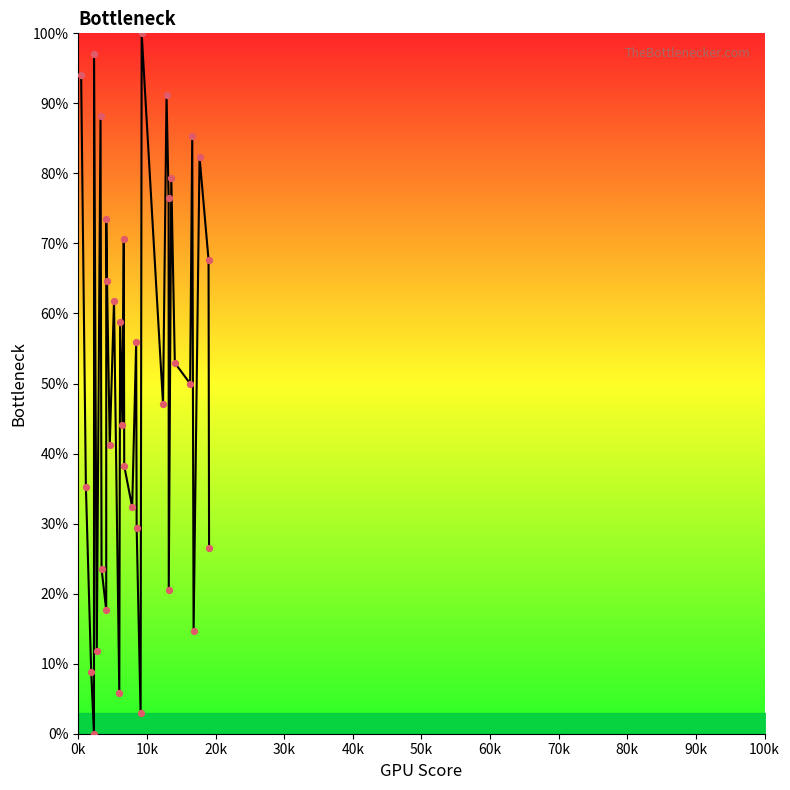

What is the difference between the maximum and minimum values?

100.0